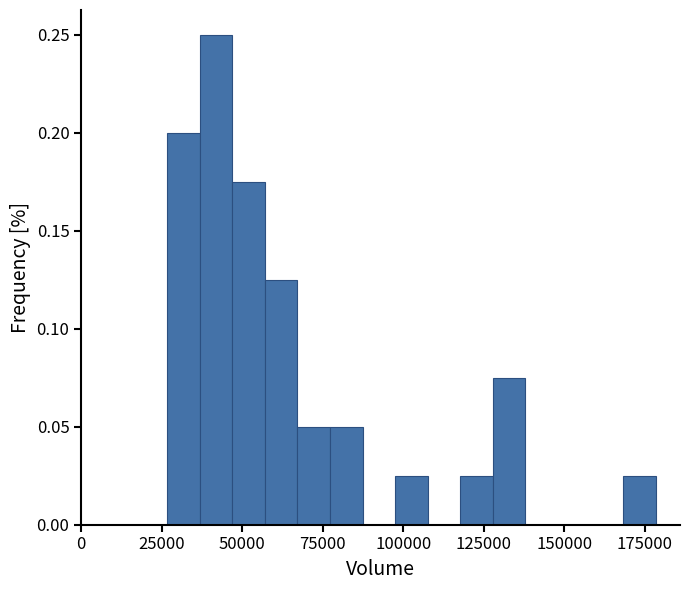

Read against the x-axis, roughly where is the centre of the tallest bar?

40000